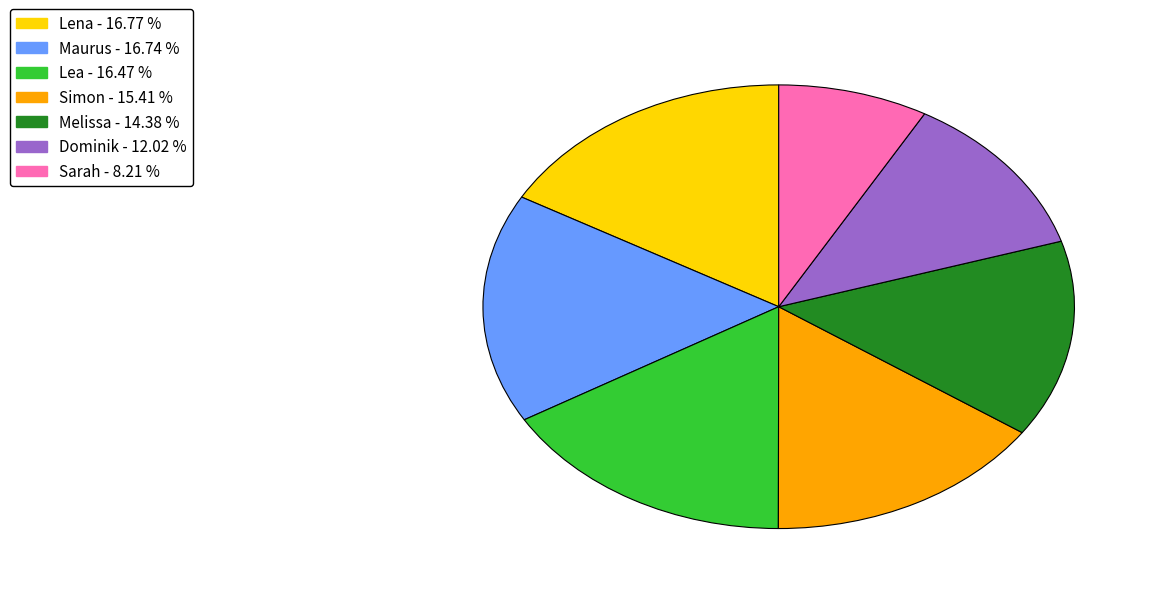

Does any single category account for the majority?

No